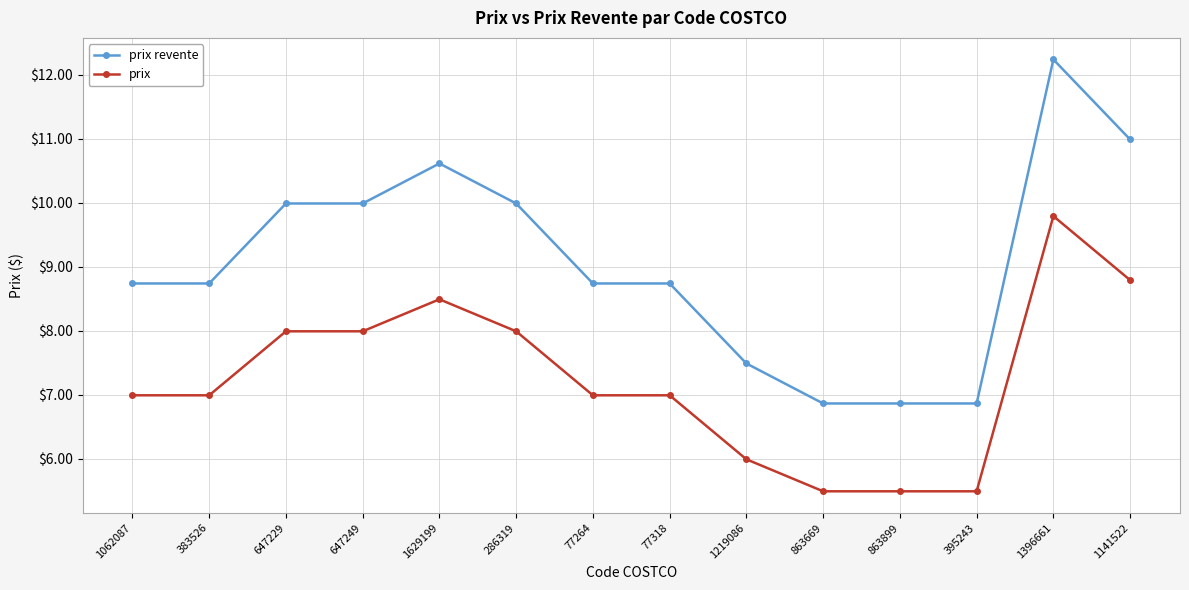

Which category has the highest value in the prix revente series?

1396661